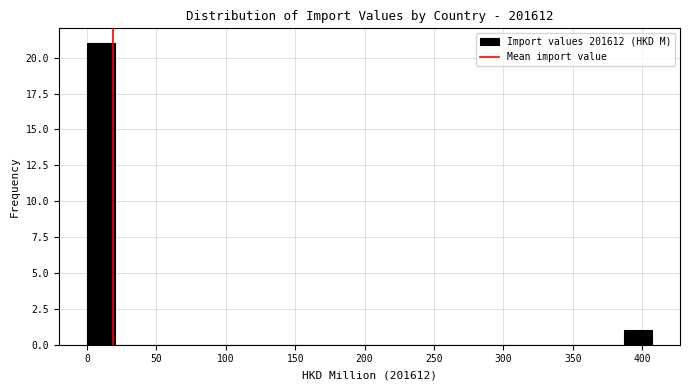

Reading left to right, list every bar in this chart as the range it spans on the x-axis followed by its height. Neither the bar edges nor the heights are printed on the chart, so give them approximately, as read against the axes.

0 to 20: 21
20 to 40: 0
40 to 60: 0
60 to 80: 0
80 to 100: 0
100 to 120: 0
120 to 140: 0
140 to 165: 0
165 to 185: 0
185 to 205: 0
205 to 225: 0
225 to 245: 0
245 to 265: 0
265 to 285: 0
285 to 305: 0
305 to 325: 0
325 to 345: 0
345 to 365: 0
365 to 385: 0
385 to 405: 1